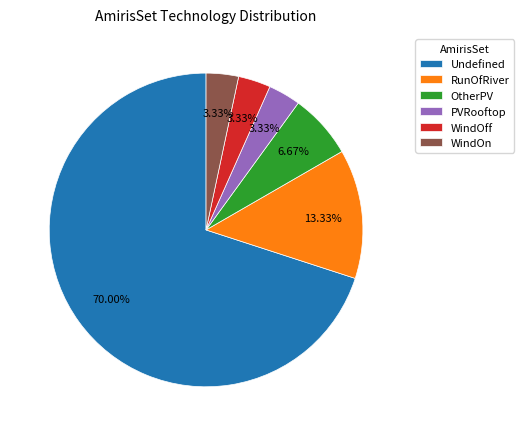

Count the number of slices in the pie.

6